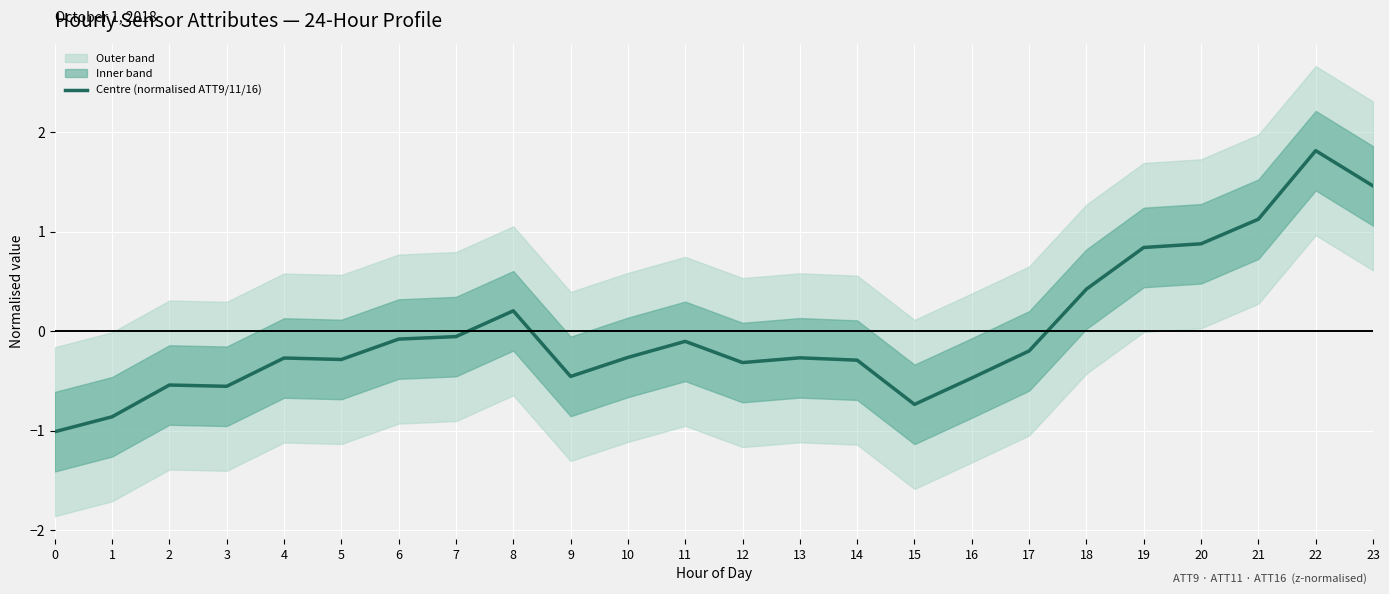

The Centre (normalised ATT9/11/16) series shows 1.2 at 20. True or false?

False